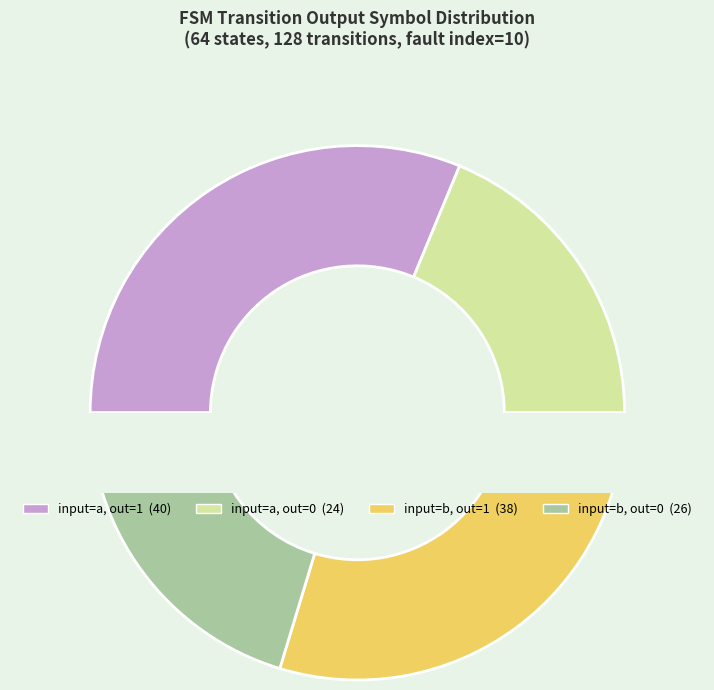

Is there any slice that represents more than half of the pie?

No